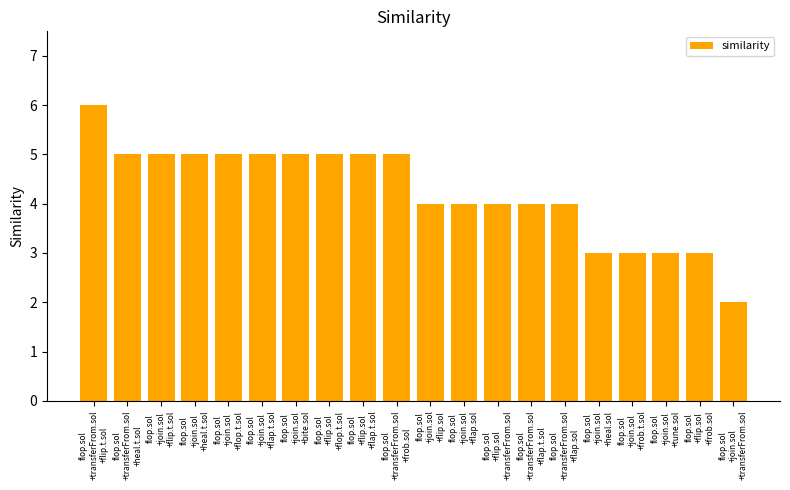

Which label corresponds to the largest value in the chart?

flop.sol
+transferFrom.sol
+flip.t.sol